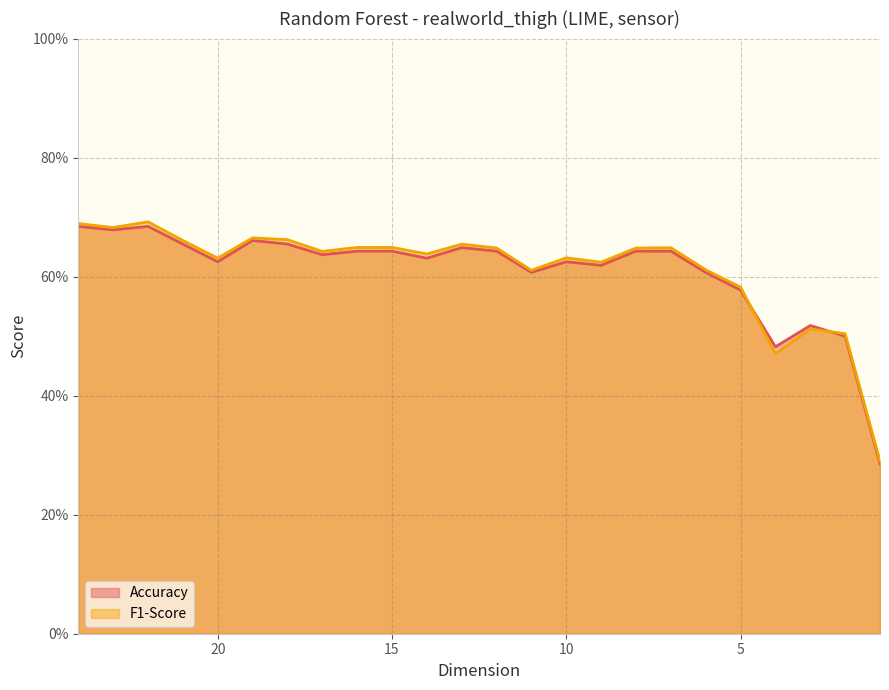

Reading right to left, extract all data points from this chart.

Accuracy: 0.3	0.5	0.5	0.5	0.6	0.6	0.6	0.6	0.6	0.6	0.6	0.6	0.6	0.6	0.6	0.6	0.6	0.7	0.7	0.6	0.7	0.7	0.7	0.7
F1-Score: 0.3	0.5	0.5	0.5	0.6	0.6	0.6	0.6	0.6	0.6	0.6	0.6	0.7	0.6	0.6	0.6	0.6	0.7	0.7	0.6	0.7	0.7	0.7	0.7